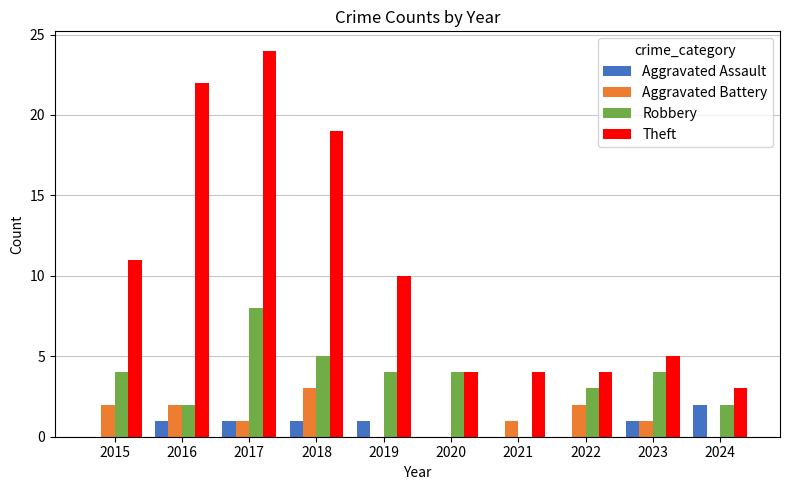

At which category is the sum across all series the highest?

2017